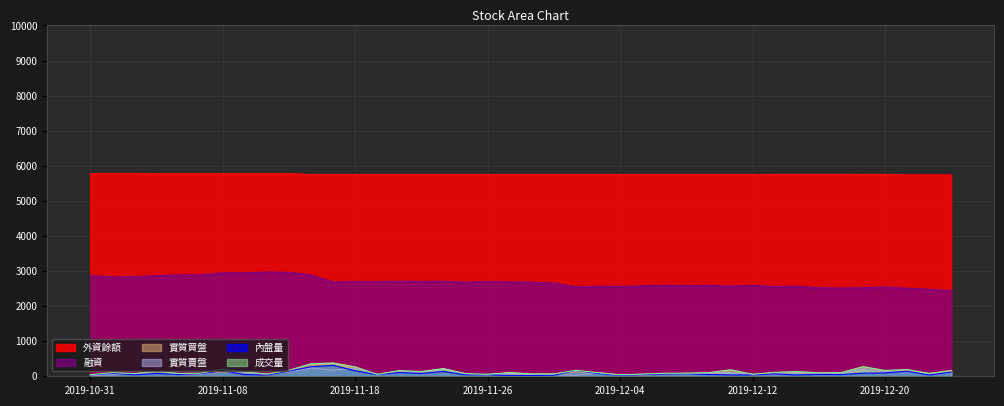

Where is 實質賣盤 nearest to the value 129?

2019-12-20